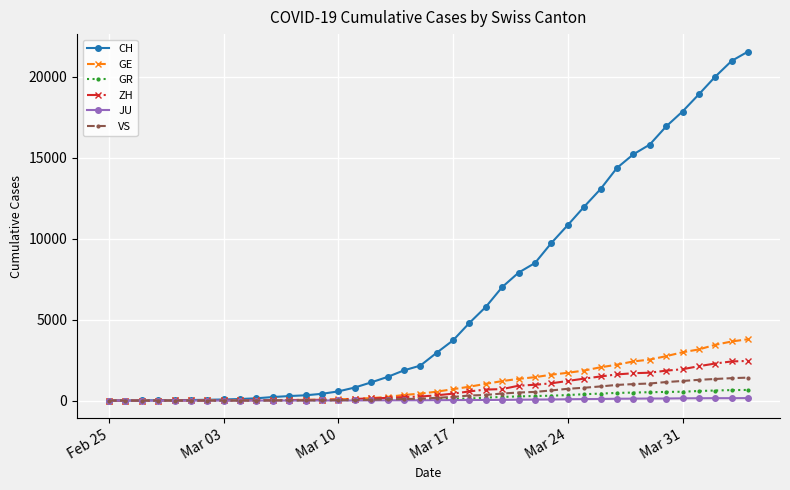

Which series has the largest total across all categories?

CH